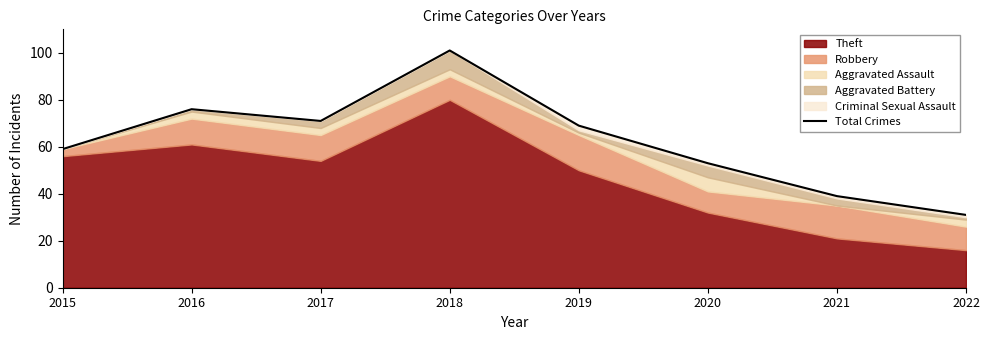

The value at 2019 is 69. True or false?

True